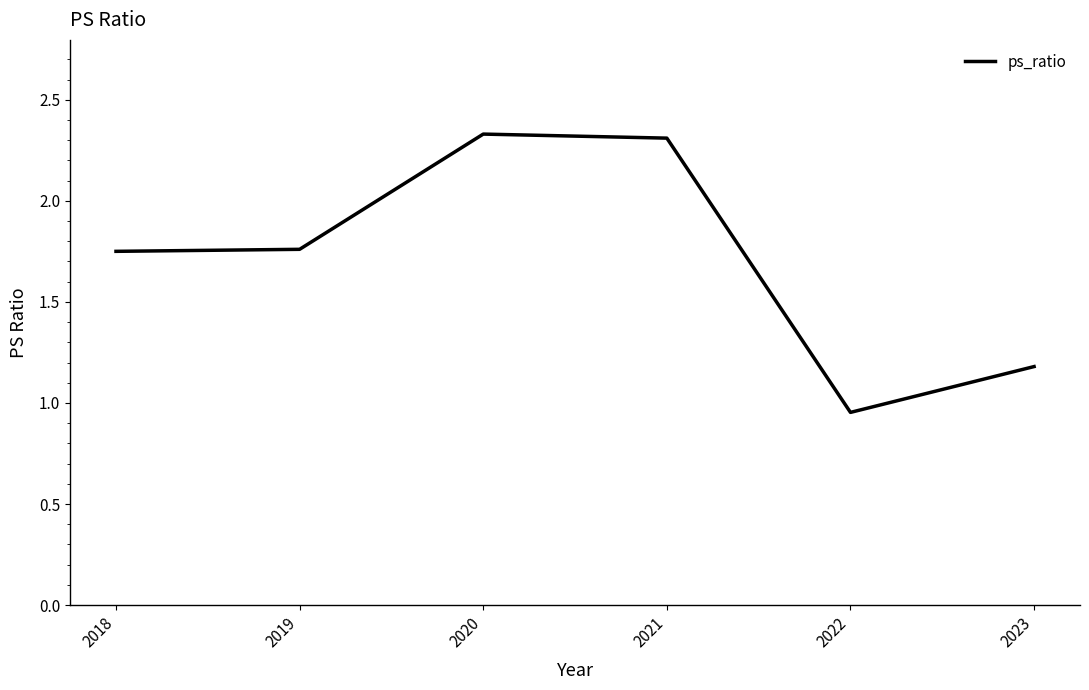

How many lines are shown in the chart?

1